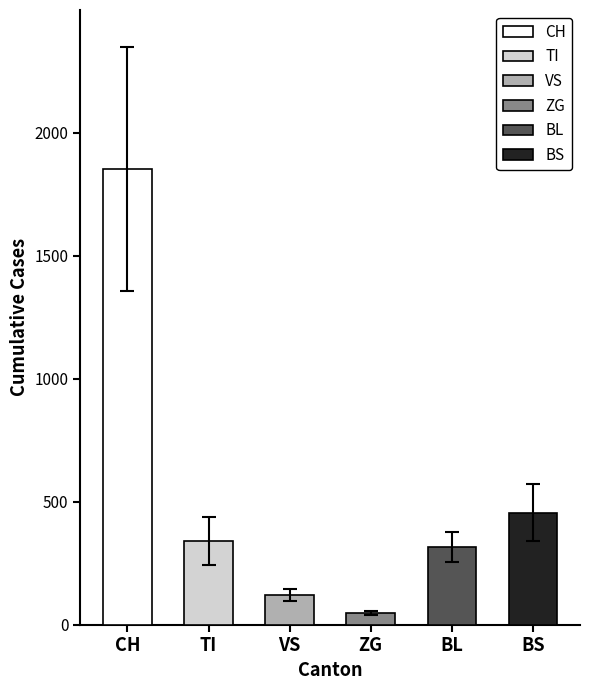

True or false: TI has a value of 105 at ZG.

False